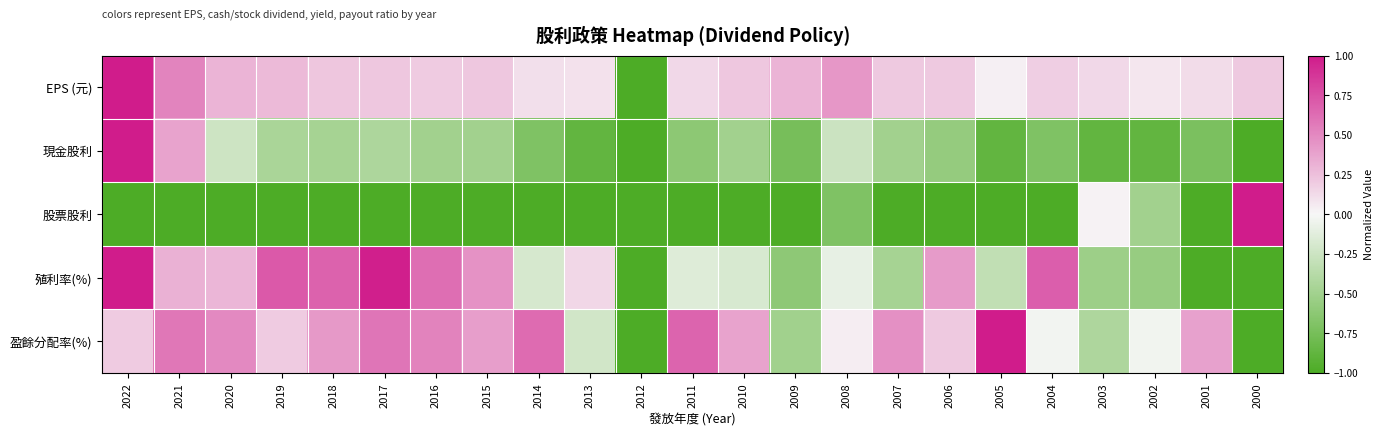

Rank the series at 2022 from highest to lowest value.

EPS (元), 現金股利, 殖利率(%), 盈餘分配率(%), 股票股利